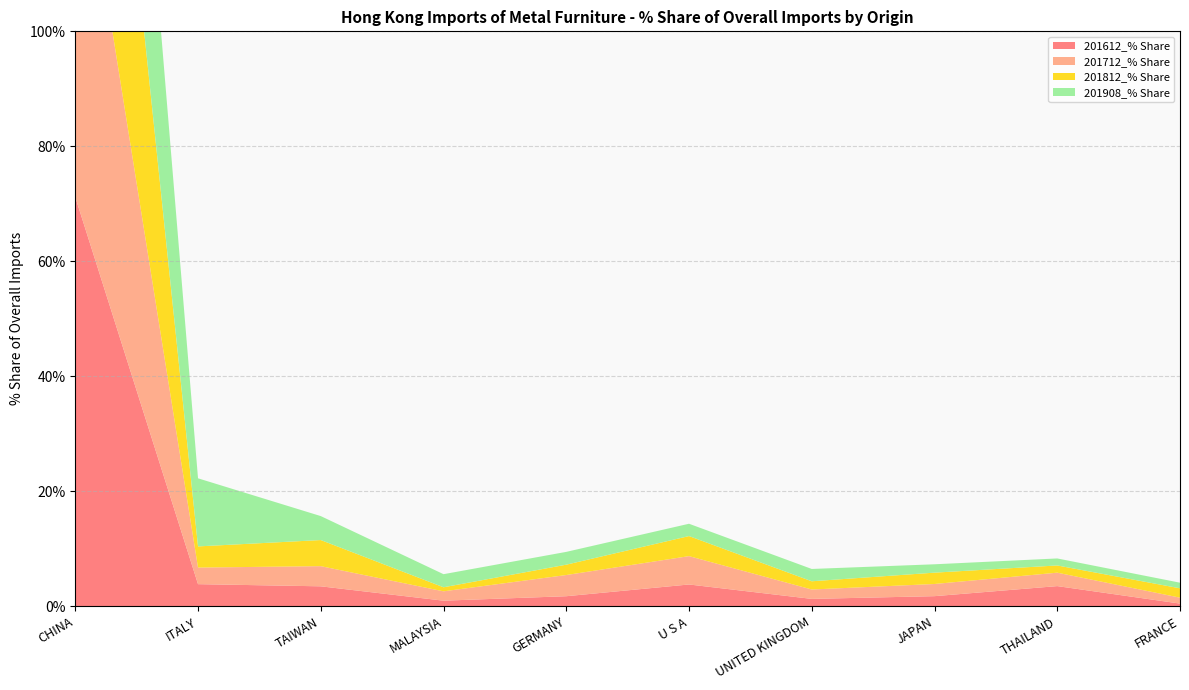

Reading right to left, extract all data points from this chart.

201612_% Share: 0.5	3.5	1.8	1.3	3.8	1.8	1.0	3.5	3.9	71.2
201712_% Share: 1.0	2.3	2.1	1.6	4.9	3.7	1.6	3.5	2.9	69.2
201812_% Share: 1.6	1.3	2.0	1.4	3.5	1.8	0.7	4.5	3.7	74.0
201908_% Share: 1.0	1.2	1.5	2.1	2.1	2.2	2.3	4.2	11.8	65.6